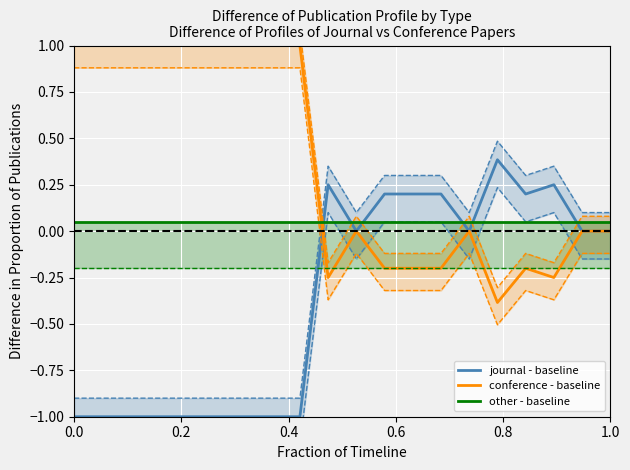

Is this an area chart (filled region under the line)?

No